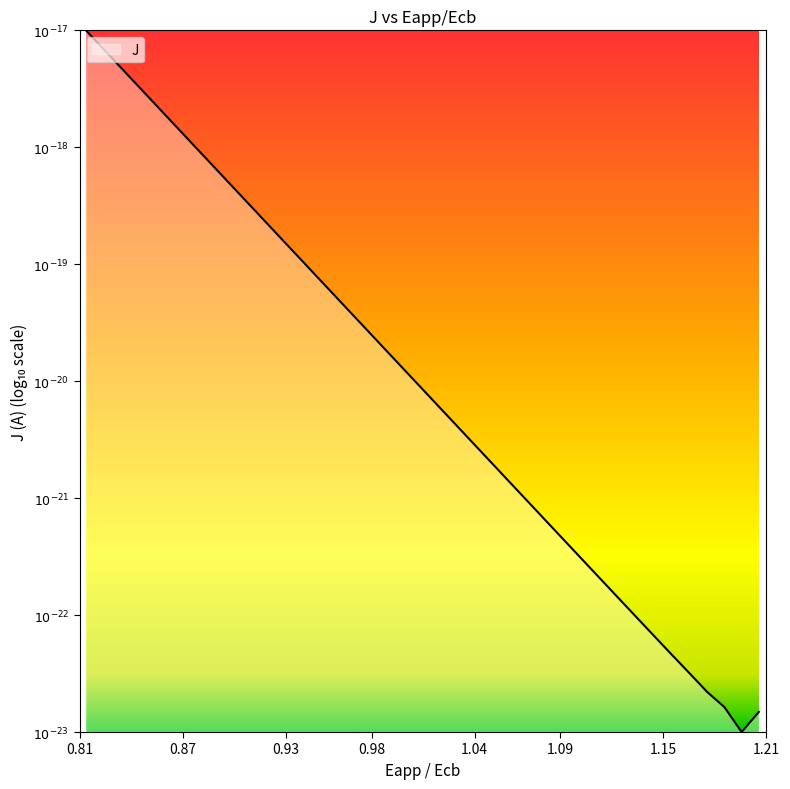

What is the maximum value shown in the chart?

-17.0